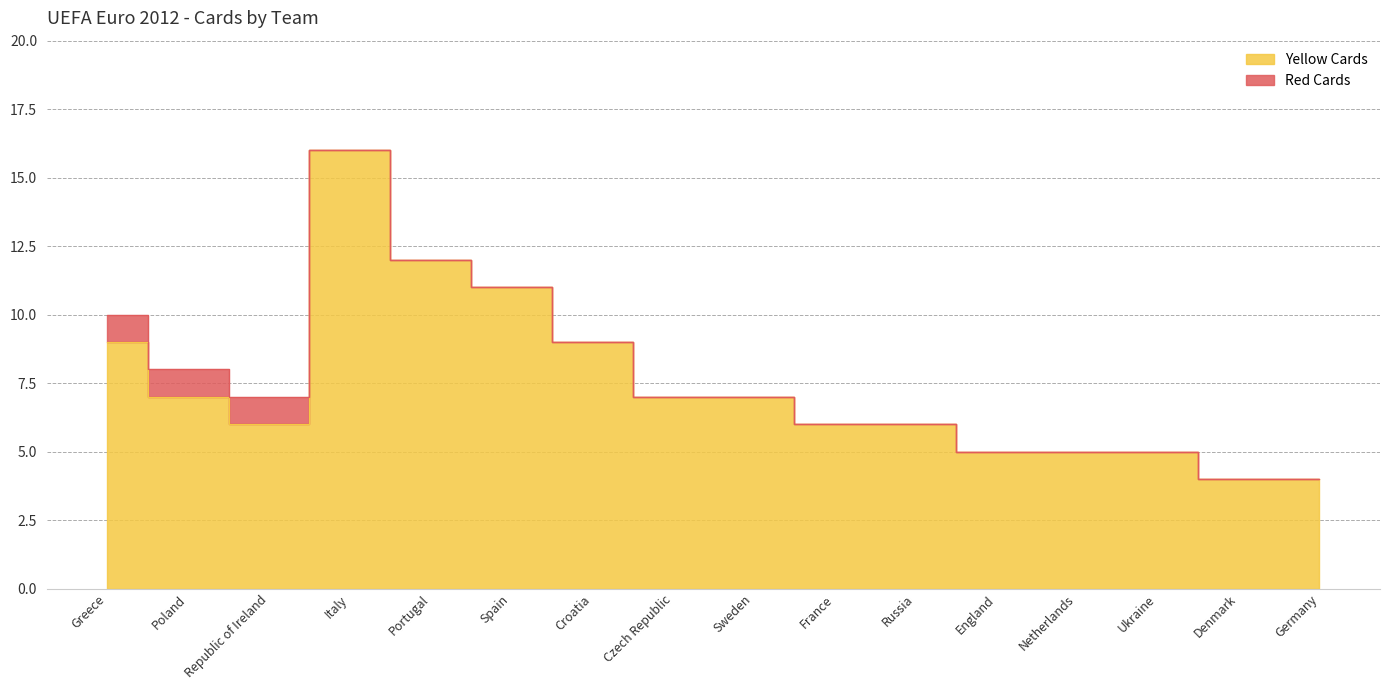

What is the greatest value displayed?

16